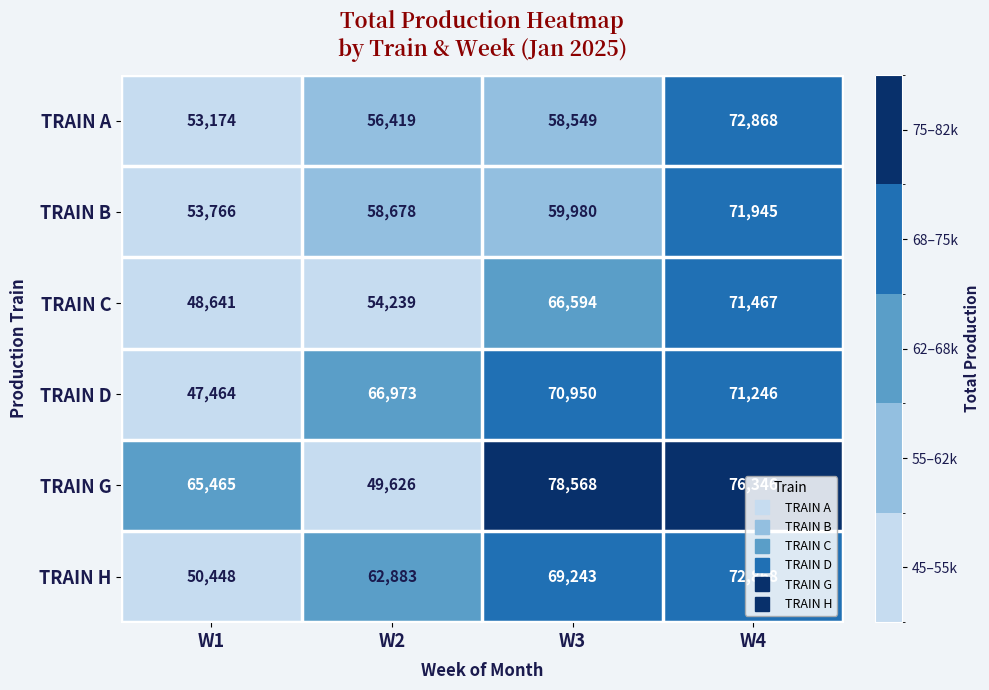

What is the total value across all series at W1?

318958